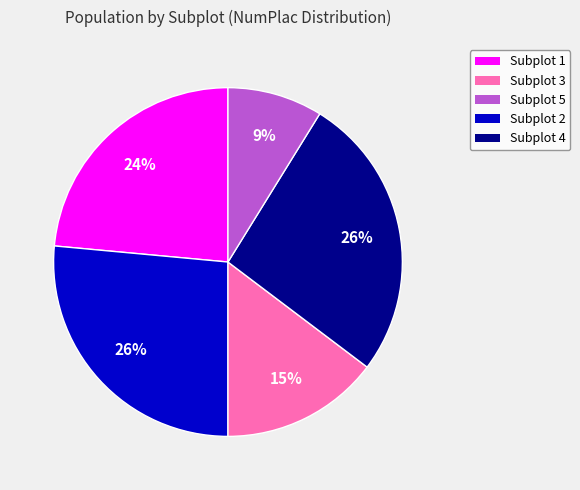

To the nearest percent, what is the average slice percentage?

20%